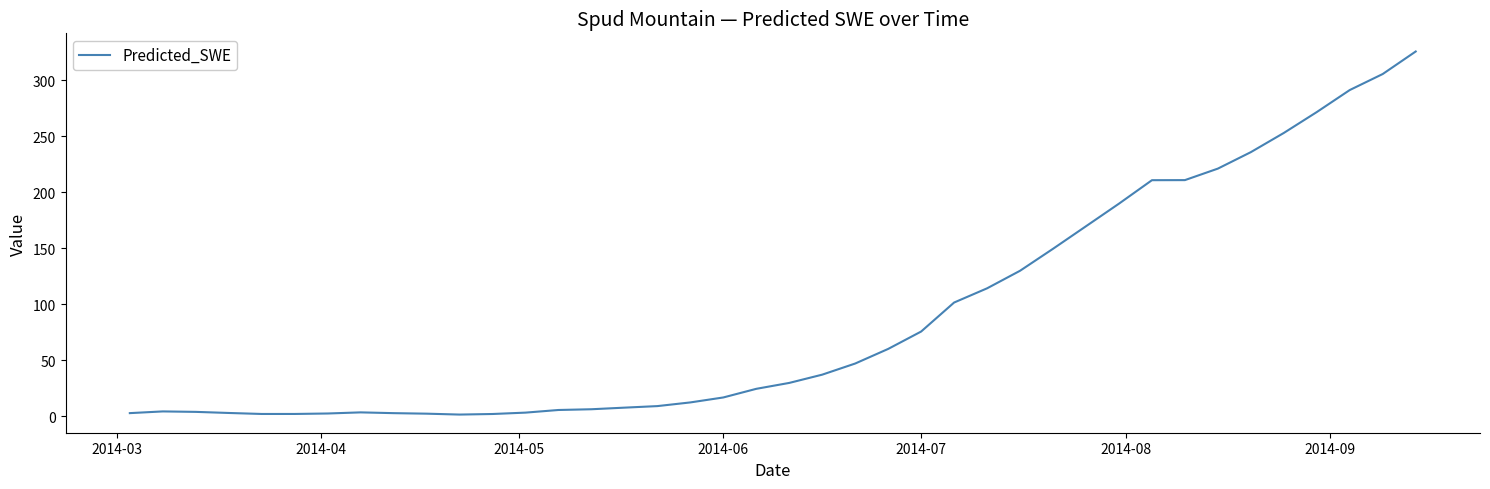

What is the minimum value shown in the chart?

1.7